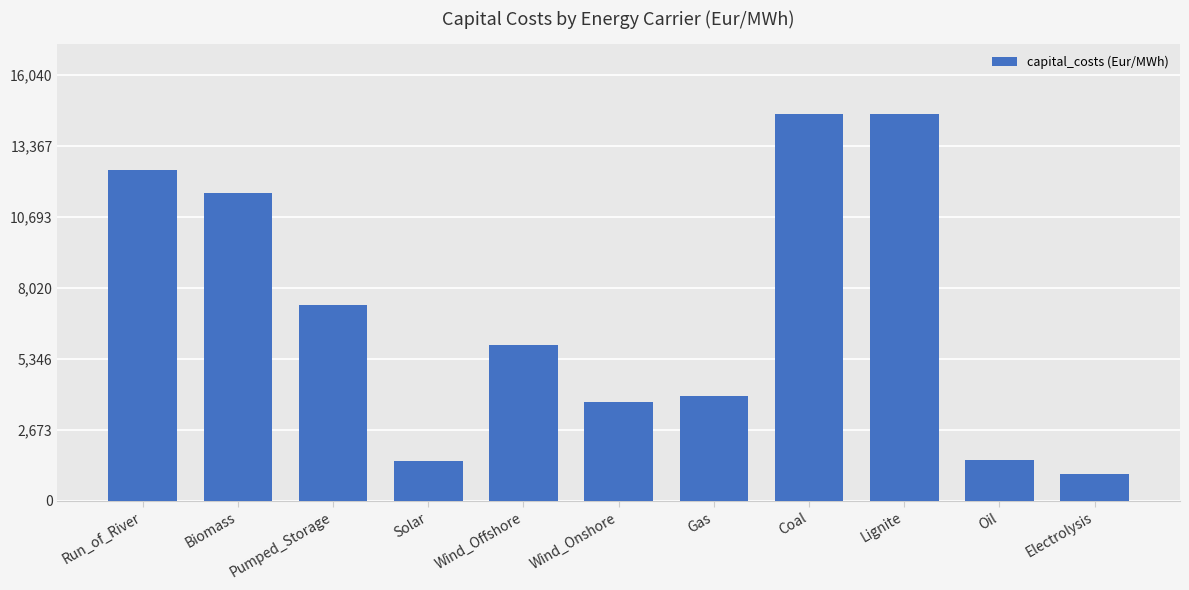

Count the number of data series in this chart.

1